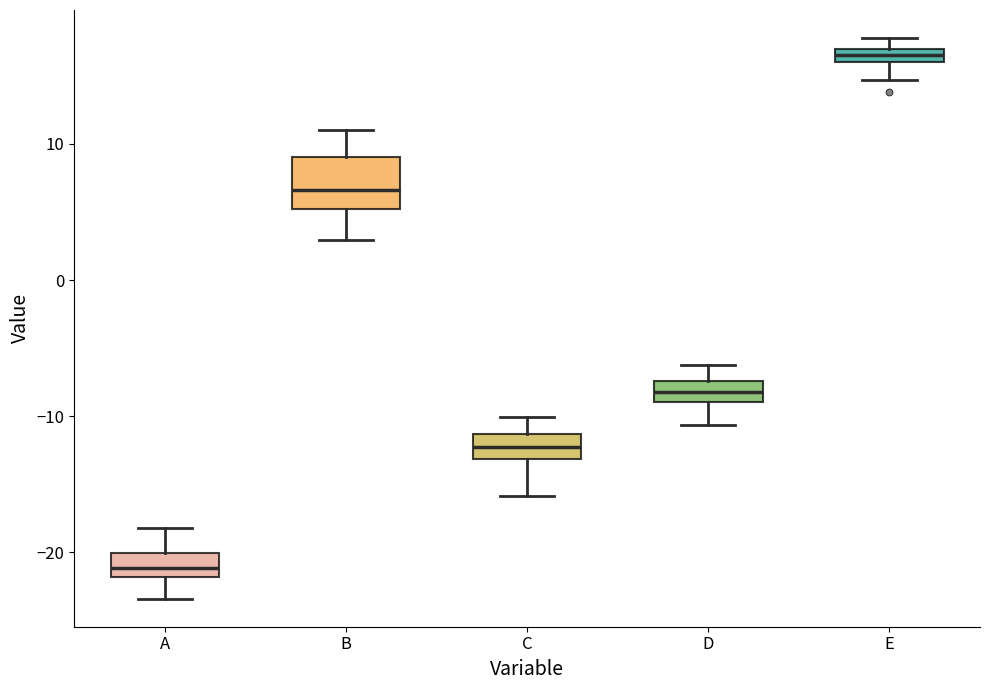

Which box's median line is the lowest?

A